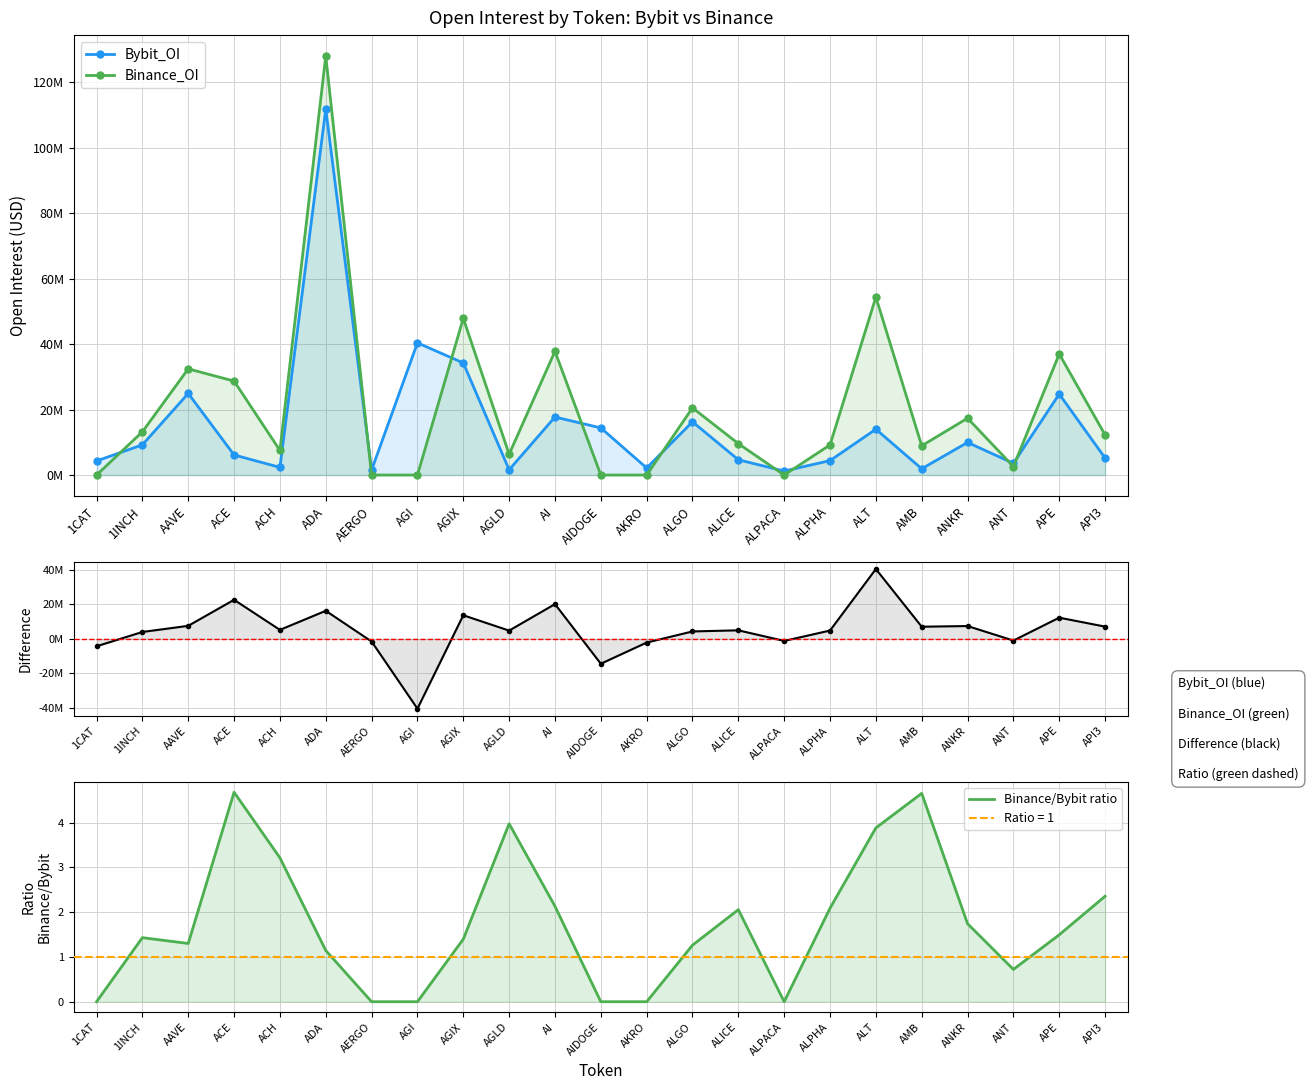

Which series ends up on top after the final intersection of Bybit_OI and Binance_OI - Bybit_OI?

Binance_OI - Bybit_OI